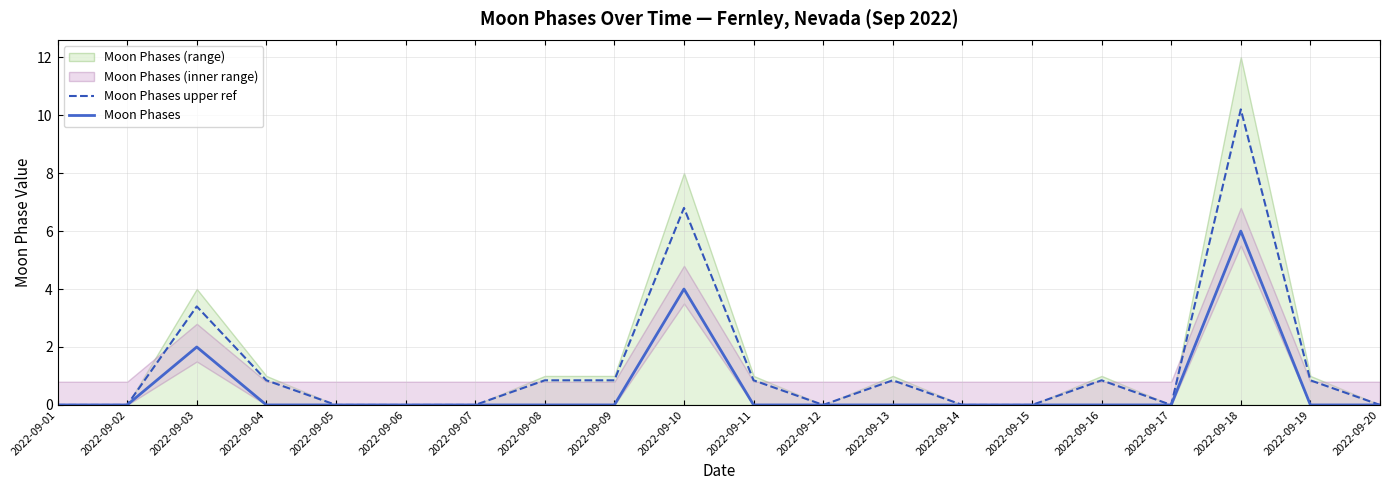

Reading right to left, transcribe all the data shown in this chart.

Moon Phases upper ref: 2022-09-20=0.0	2022-09-19=0.8	2022-09-18=10.2	2022-09-17=0.0	2022-09-16=0.8	2022-09-15=0.0	2022-09-14=0.0	2022-09-13=0.8	2022-09-12=0.0	2022-09-11=0.8	2022-09-10=6.8	2022-09-09=0.8	2022-09-08=0.8	2022-09-07=0.0	2022-09-06=0.0	2022-09-05=0.0	2022-09-04=0.8	2022-09-03=3.4	2022-09-02=0.0	2022-09-01=0.0
Moon Phases: 2022-09-20=0.0	2022-09-19=0.0	2022-09-18=6.0	2022-09-17=0.0	2022-09-16=0.0	2022-09-15=0.0	2022-09-14=0.0	2022-09-13=0.0	2022-09-12=0.0	2022-09-11=0.0	2022-09-10=4.0	2022-09-09=0.0	2022-09-08=0.0	2022-09-07=0.0	2022-09-06=0.0	2022-09-05=0.0	2022-09-04=0.0	2022-09-03=2.0	2022-09-02=0.0	2022-09-01=0.0